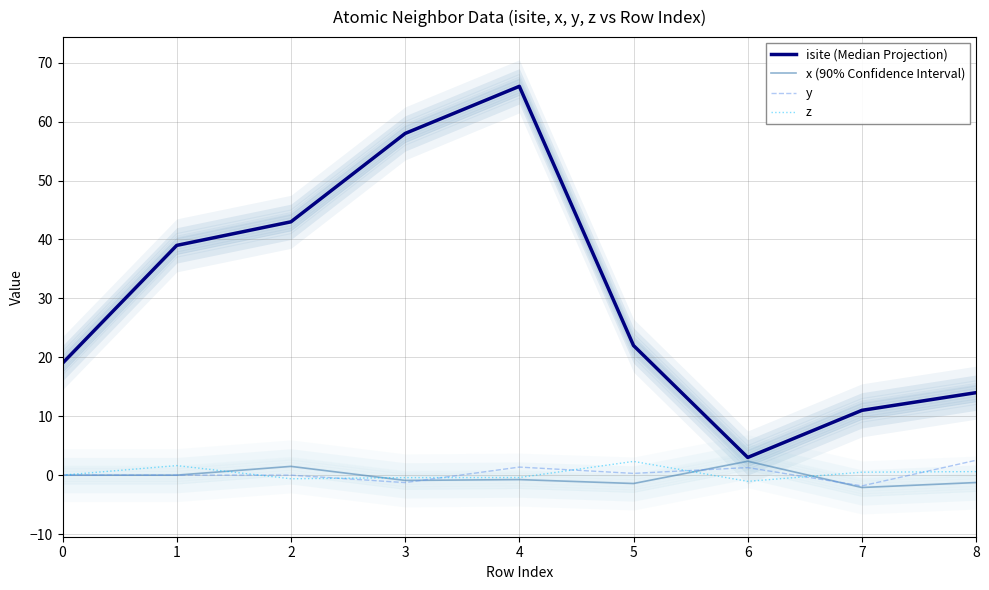

In isite (Median Projection), how many points are higher than both neighbors (excluding endpoints)?

1